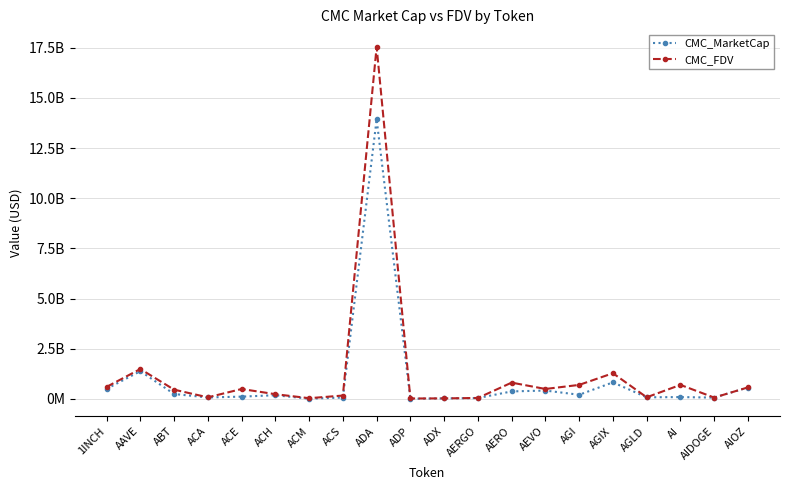

True or false: CMC_FDV and CMC_MarketCap intersect in this chart.

False